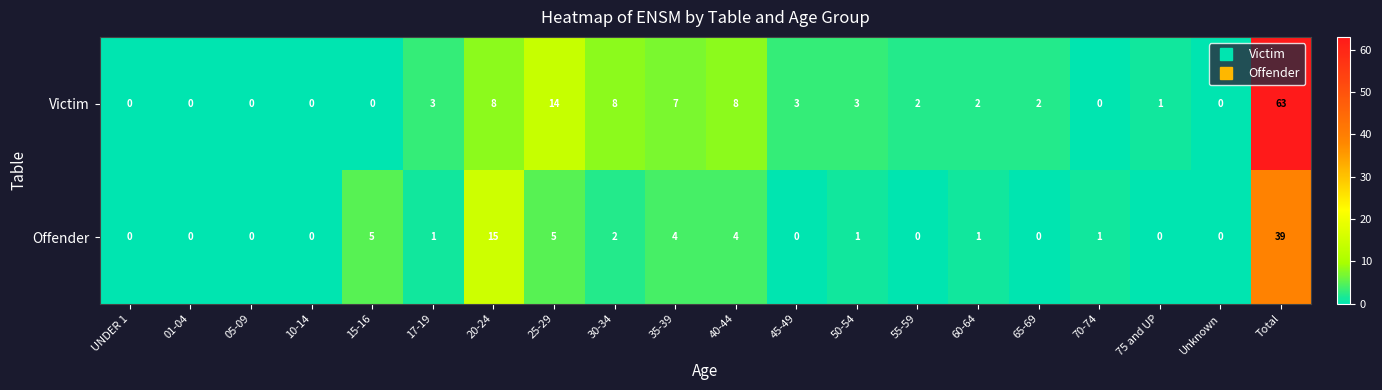

At which label does Victim first exceed 2?

17-19